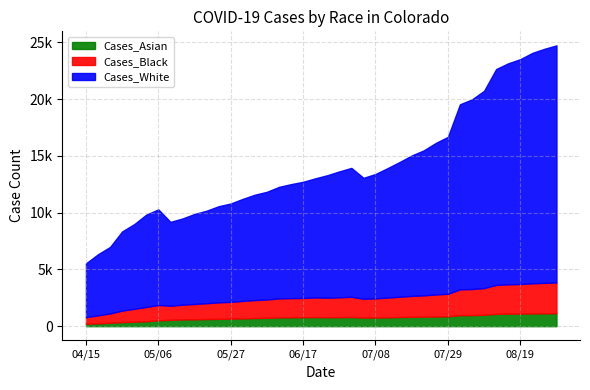

At how many categories does at least one series exceed 3548?

40